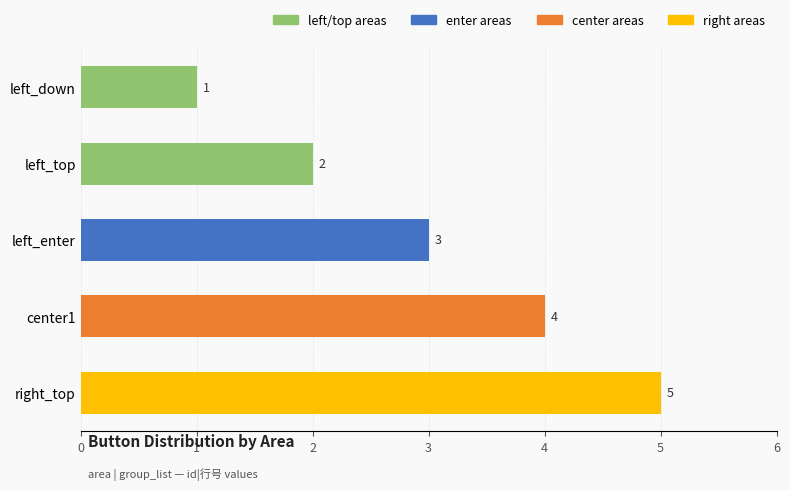

Where is the data nearest to the value 3?

left_enter